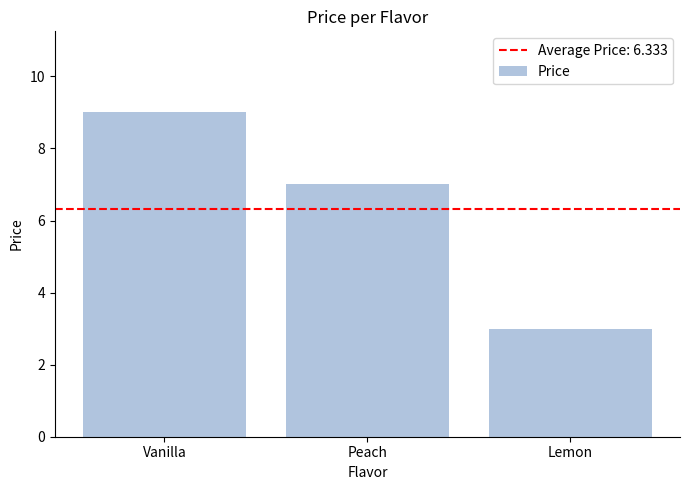

At which label does the data first exceed 7?

Vanilla